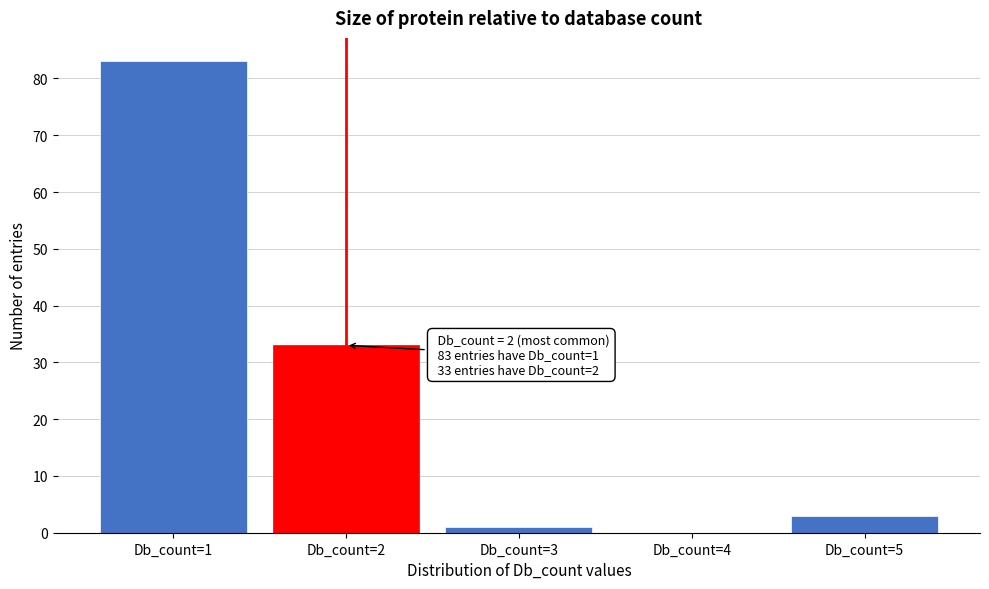

Reading left to right, what are all the values shown in this chart?

Db_count=1=83	Db_count=2=33	Db_count=3=1	Db_count=4=0	Db_count=5=3